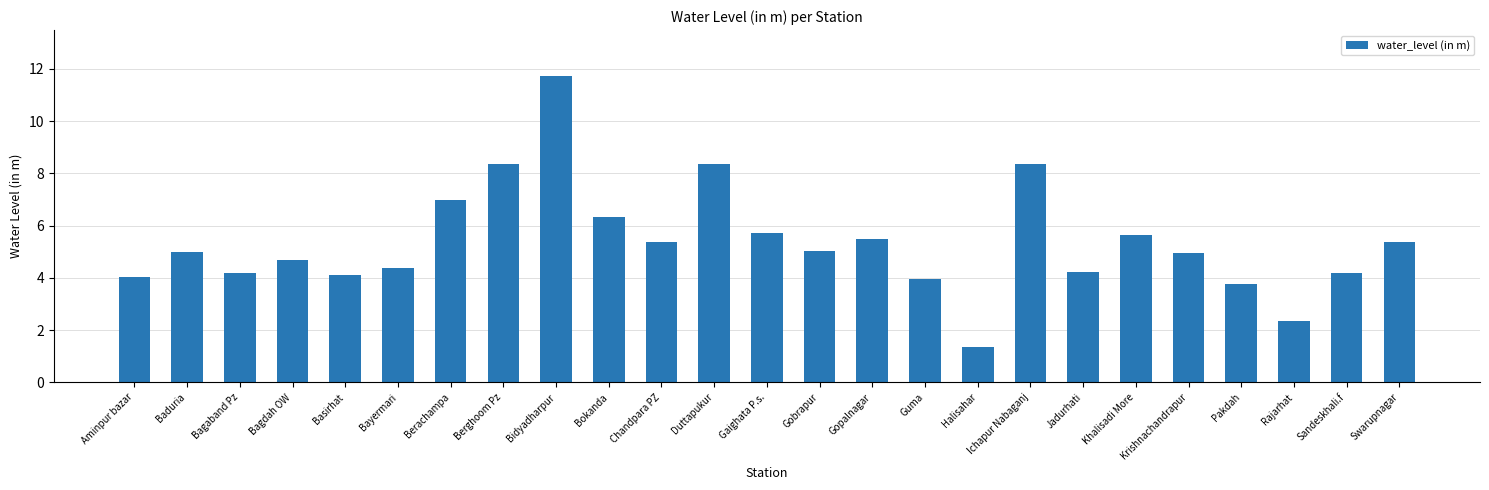

How many series are shown in this chart?

1